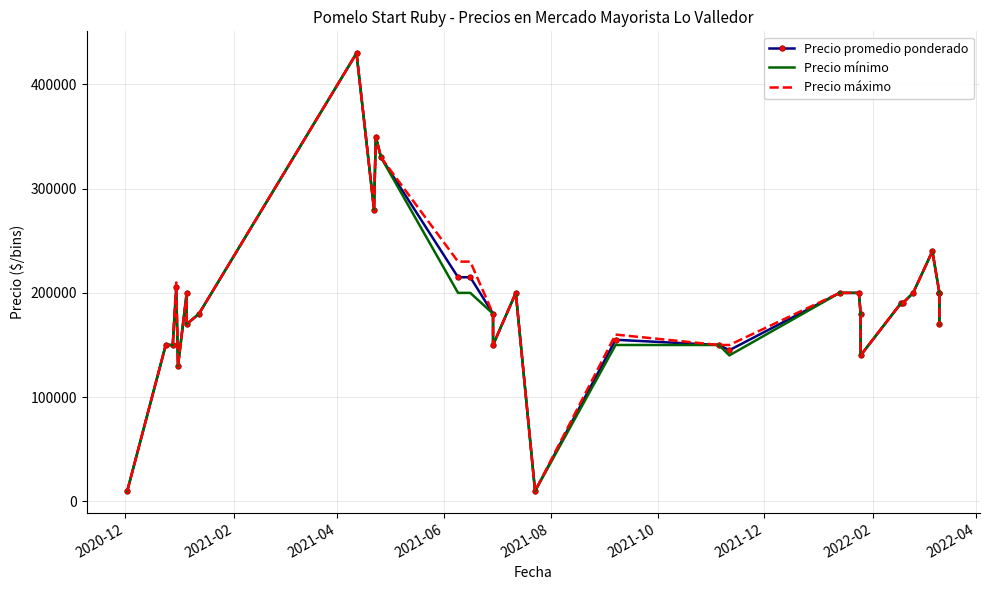

True or false: Precio mínimo and Precio máximo intersect in this chart.

False